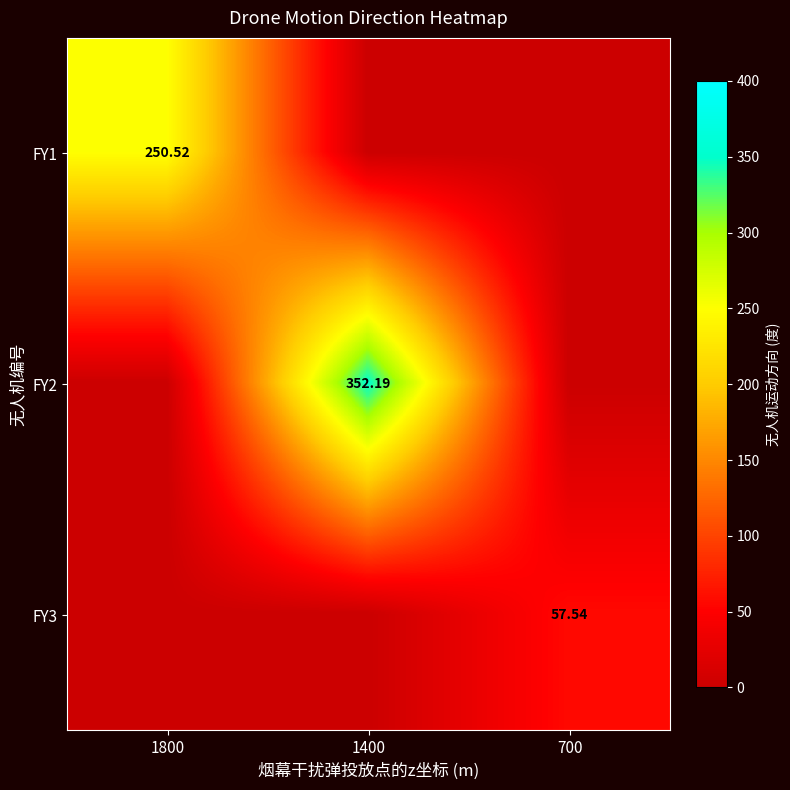

Rank the categories by FY1 value from highest to lowest.

1800, 1400, 700